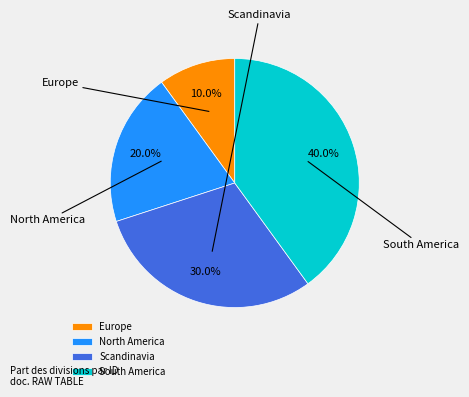

Combined, do South America and Europe account for over 50%?

No